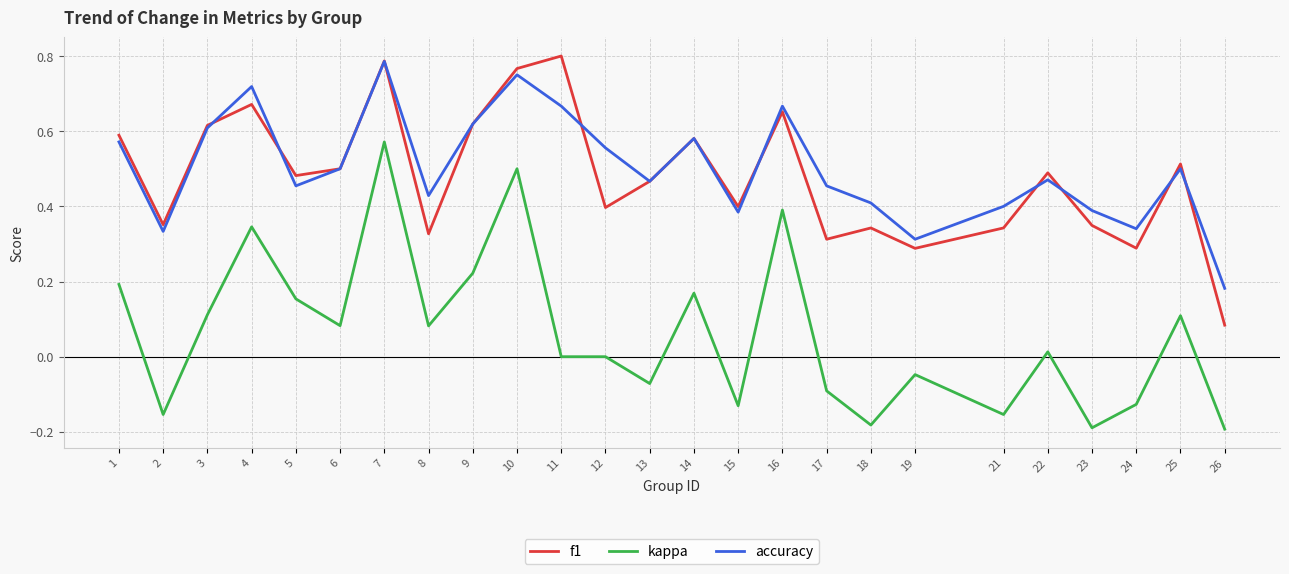

Which category has the lowest value in the accuracy series?

26